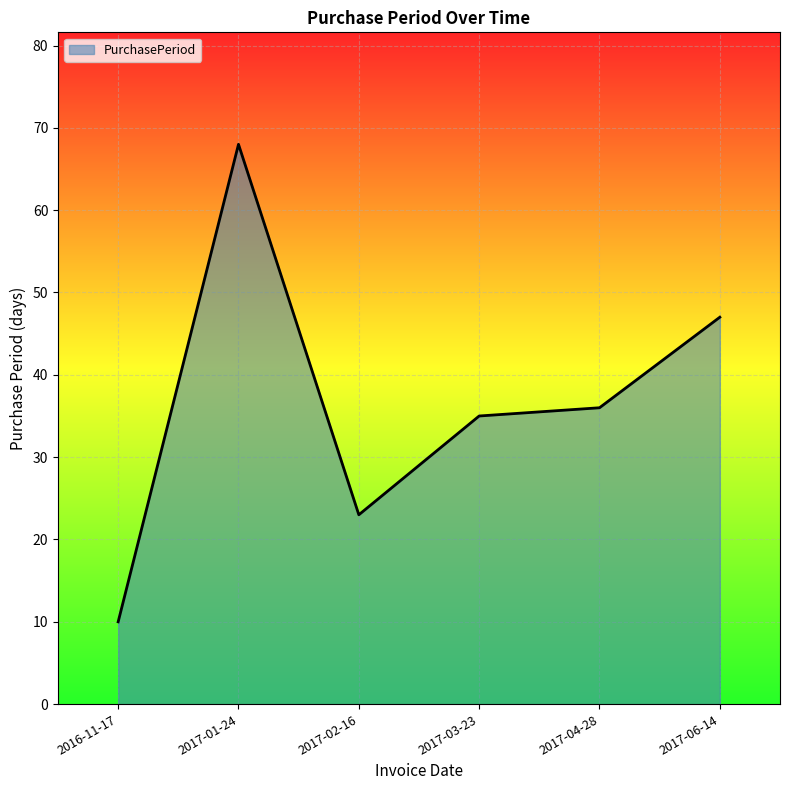

True or false: there are more than 1 points higher than both neighbors.

False